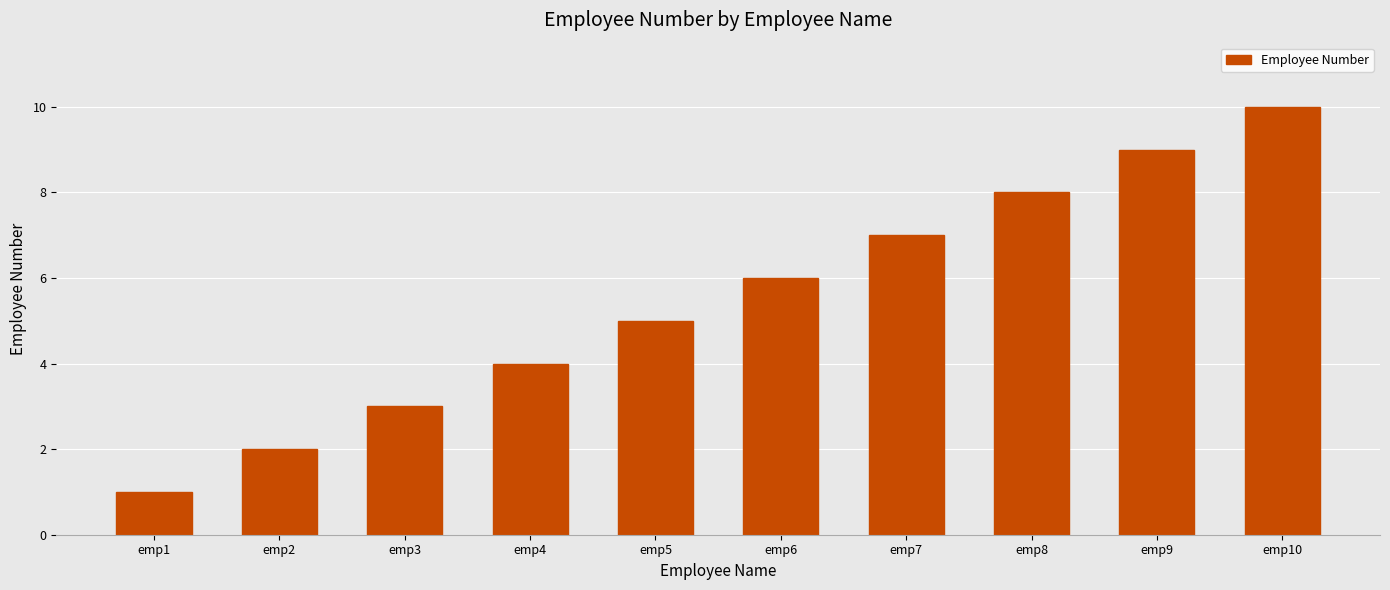

True or false: the data shows 1 at emp1.

True